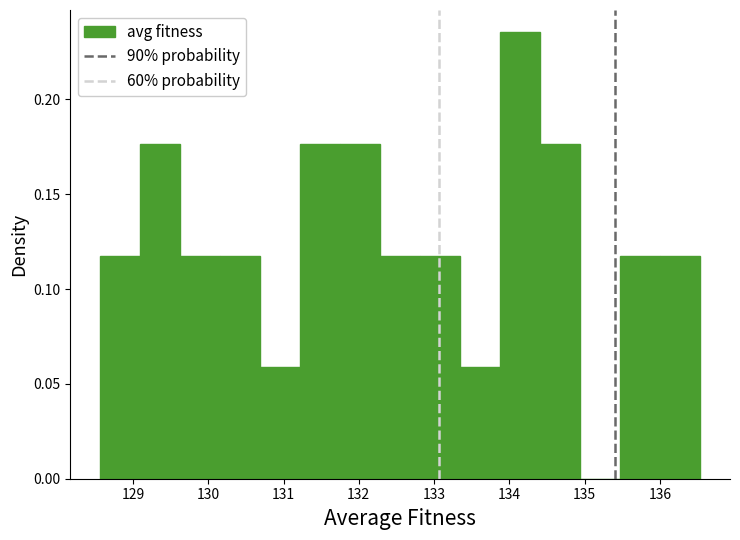

Reading left to right, transcribe this chart: for each bar, give the range it covers on the x-axis and its height. Neither the bar edges nor the heights are printed on the chart, so give them approximately, as read against the axes.

128.6 to 129.1: 0.120
129.1 to 129.6: 0.175
129.6 to 130.2: 0.120
130.2 to 130.7: 0.120
130.7 to 131.2: 0.060
131.2 to 131.8: 0.175
131.8 to 132.3: 0.175
132.3 to 132.8: 0.120
132.8 to 133.3: 0.120
133.3 to 133.9: 0.060
133.9 to 134.4: 0.235
134.4 to 134.9: 0.175
134.9 to 135.5: 0
135.5 to 136.0: 0.120
136.0 to 136.5: 0.120